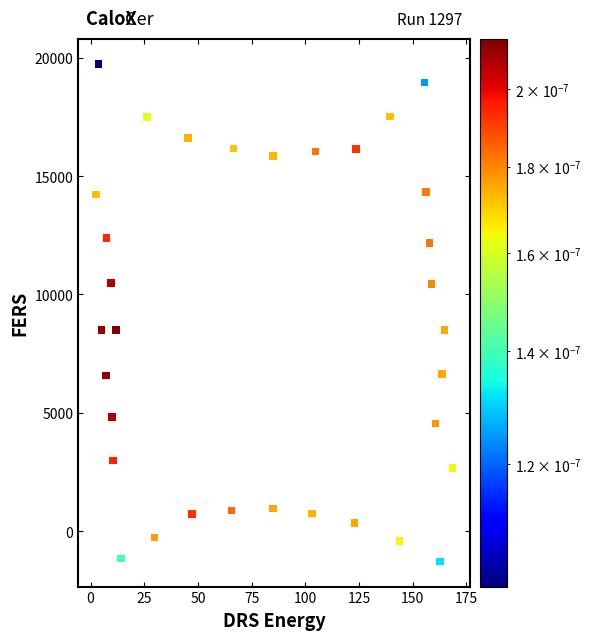

What is the range of Y values (max minus min)?

21030.7